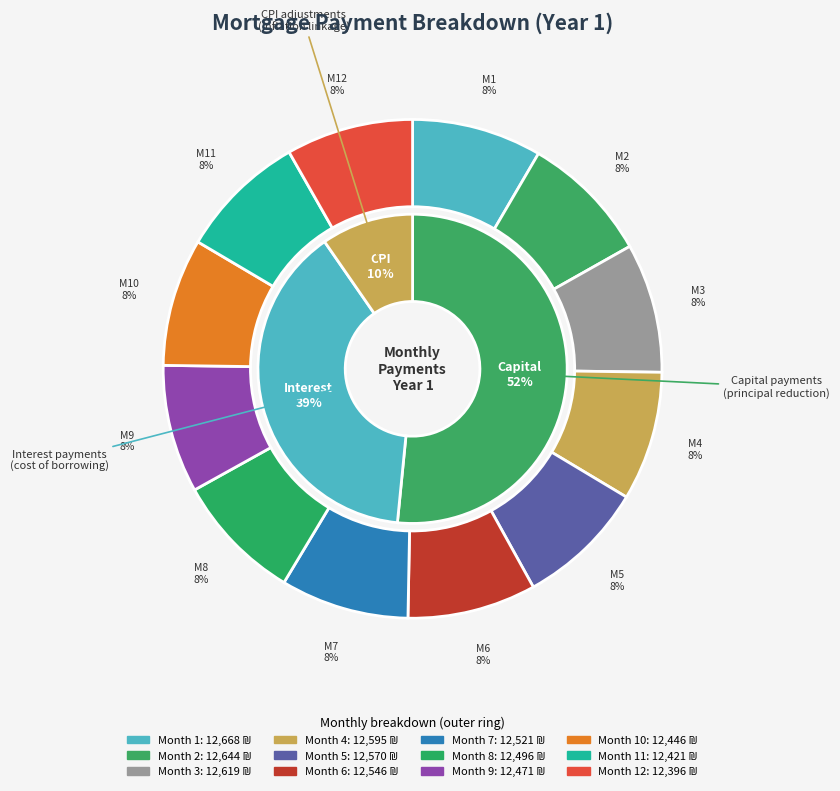

To the nearest percent, what percentage of the pie is Month 12?

8%